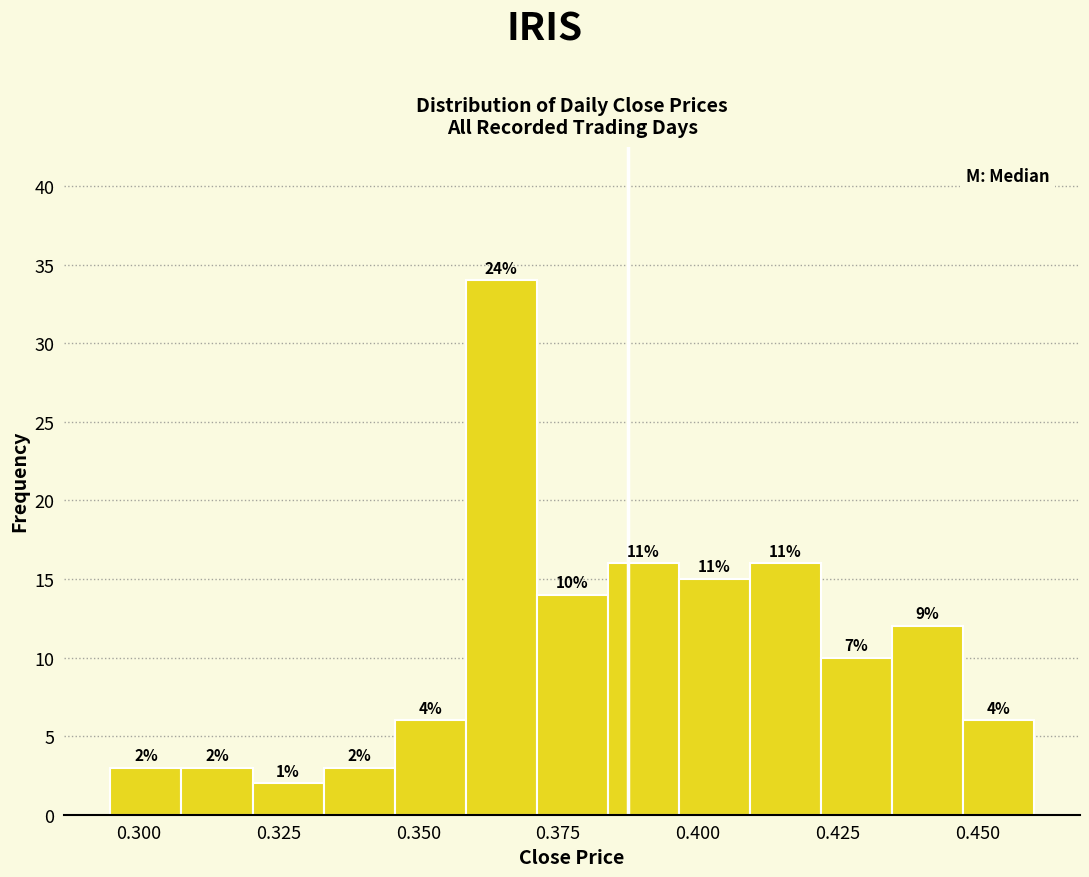

Read against the x-axis, roughly where is the centre of the tallest bar?

0.365